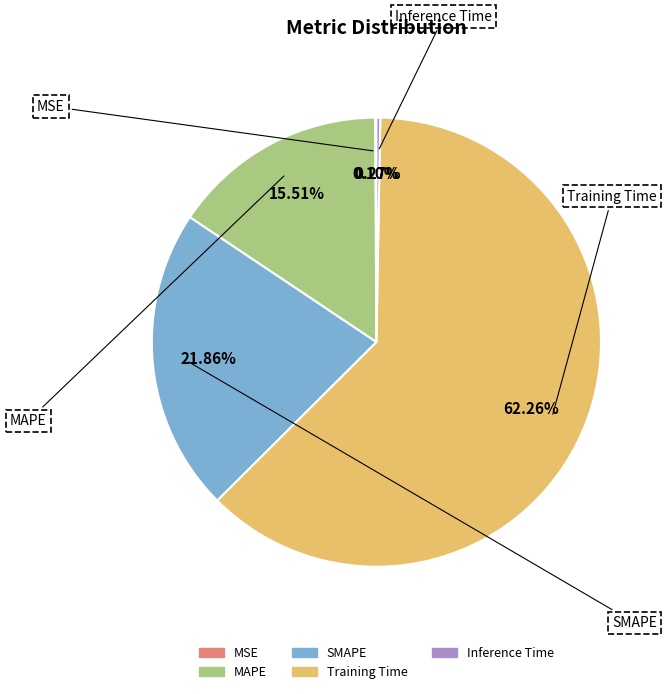

To the nearest percent, what is the difference between the largest and smallest slice percentages?

62%